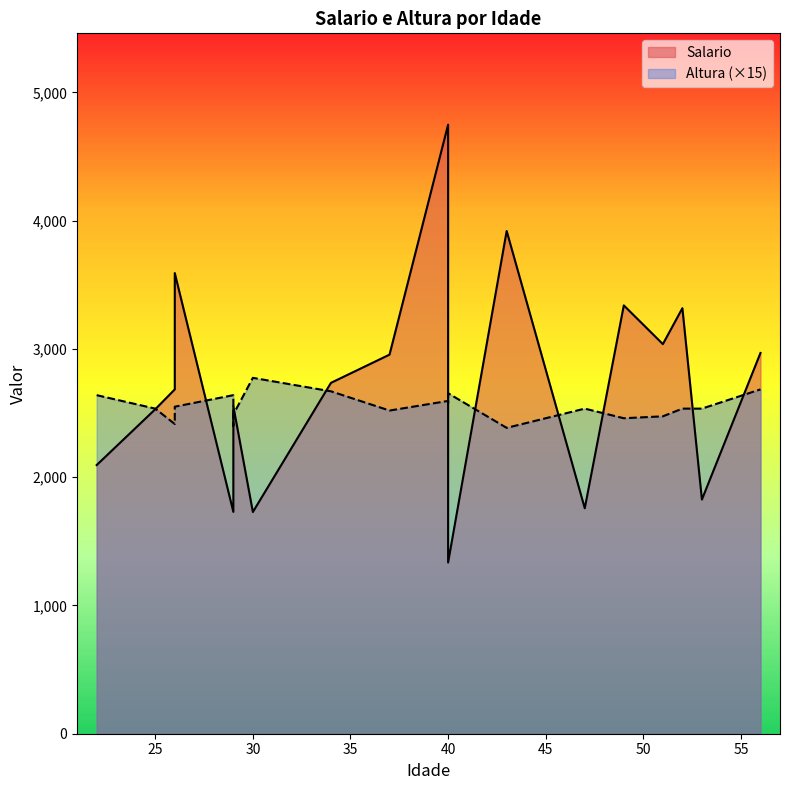

Reading left to right, list all the values displayed in this chart.

Salario: 26=2685	30=1729	56=2969	43=3920	51=3038	53=1826	25=2530	37=2956	29=1730	29=2135	49=3340	26=3592	40=4749	47=1758	40=3114	22=2095	34=2736	29=2554	40=1335	52=3318
Altura: 26=161	30=185	56=179	43=159	51=165	53=169	25=169	37=168	29=176	29=160	49=164	26=170	40=173	47=169	40=172	22=176	34=178	29=166	40=177	52=169